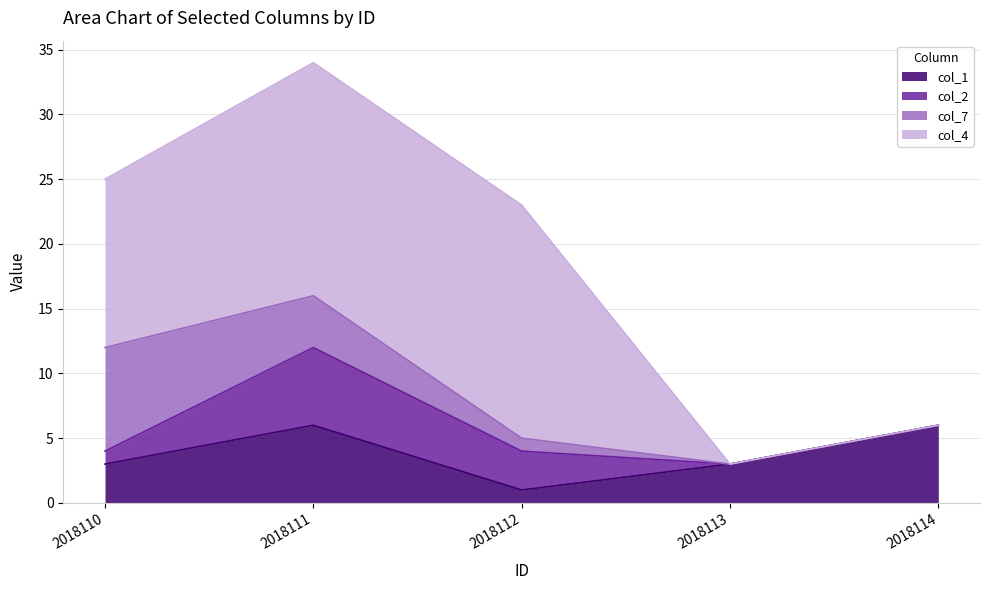

The value of col_4 at 2018113 is -6. True or false?

False